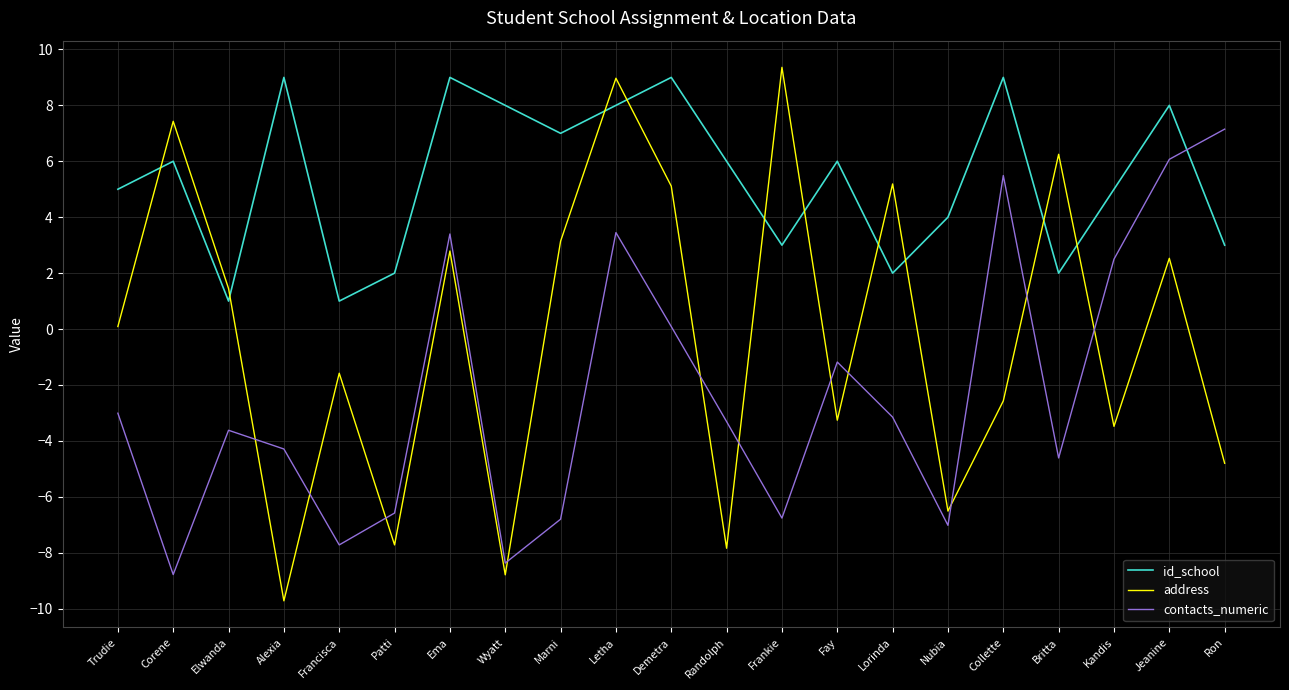

Which label corresponds to the smallest value in the chart?

Alexia